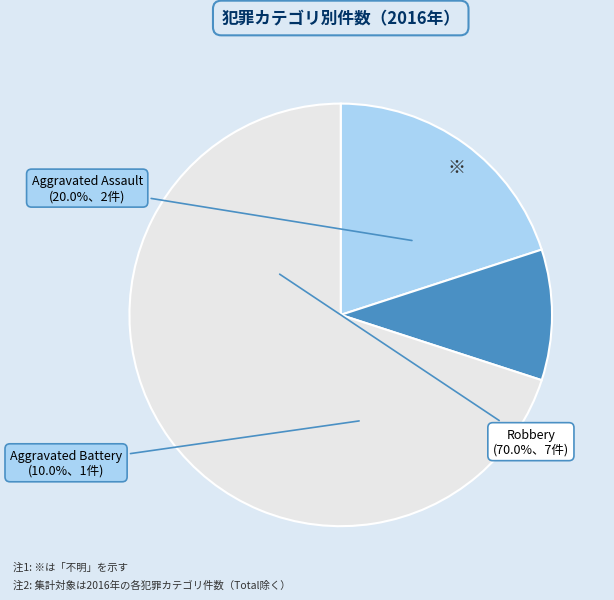

Which category has the biggest portion of the pie?

Robbery